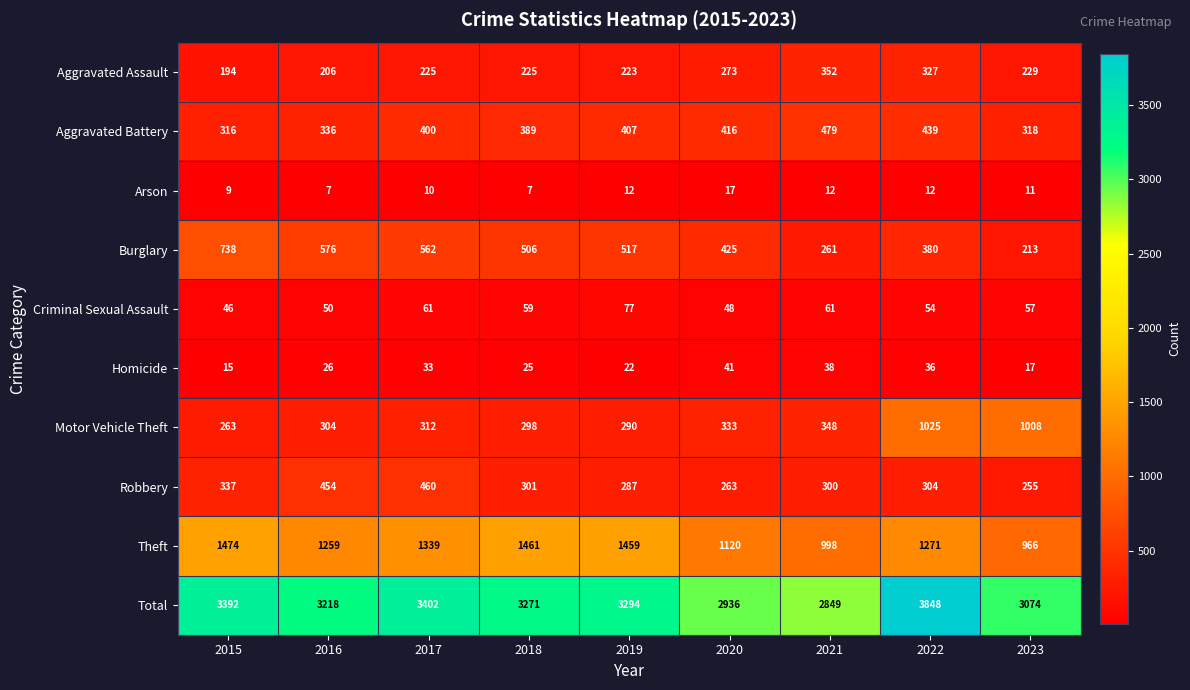

What is the lowest value of the Total series?

2849